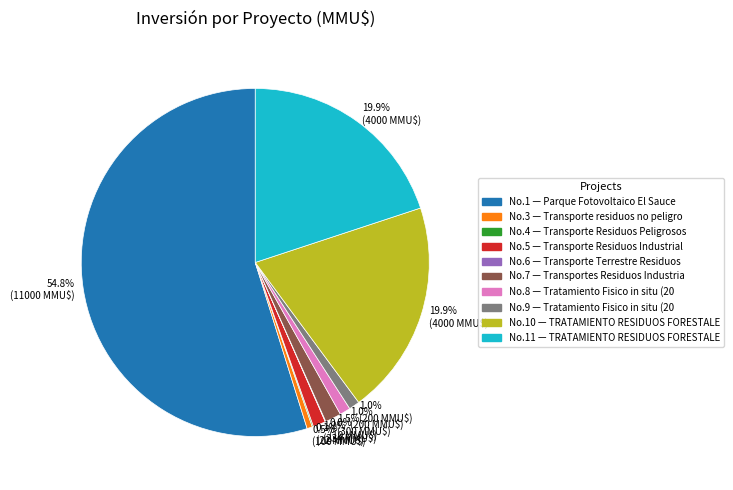

Does any single category account for the majority?

Yes